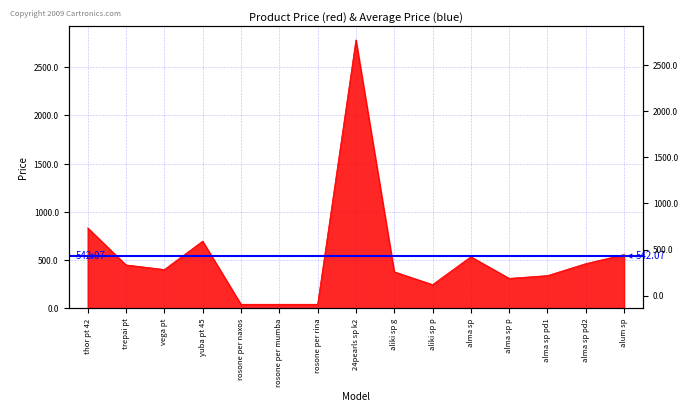

How many interior local valleys (lower than both neighbors) does the data have?

3